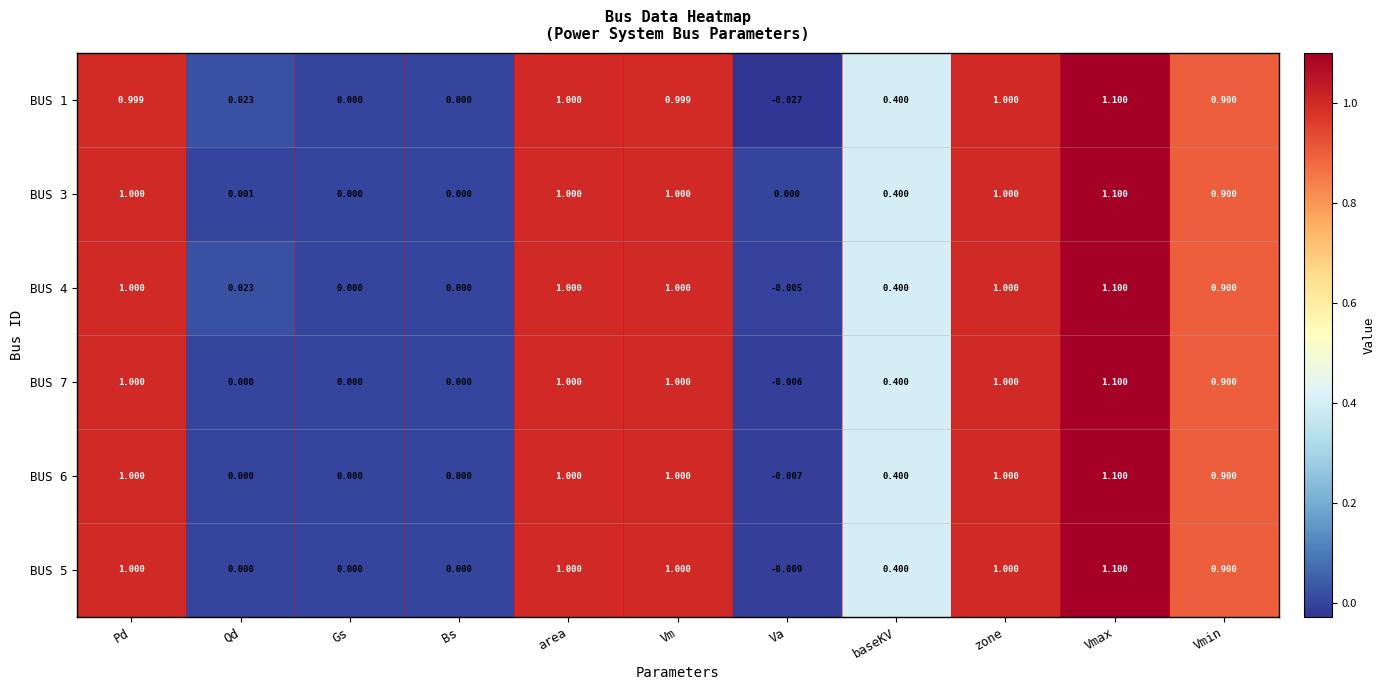

Where does the BUS 5 series first go above 0?

Pd